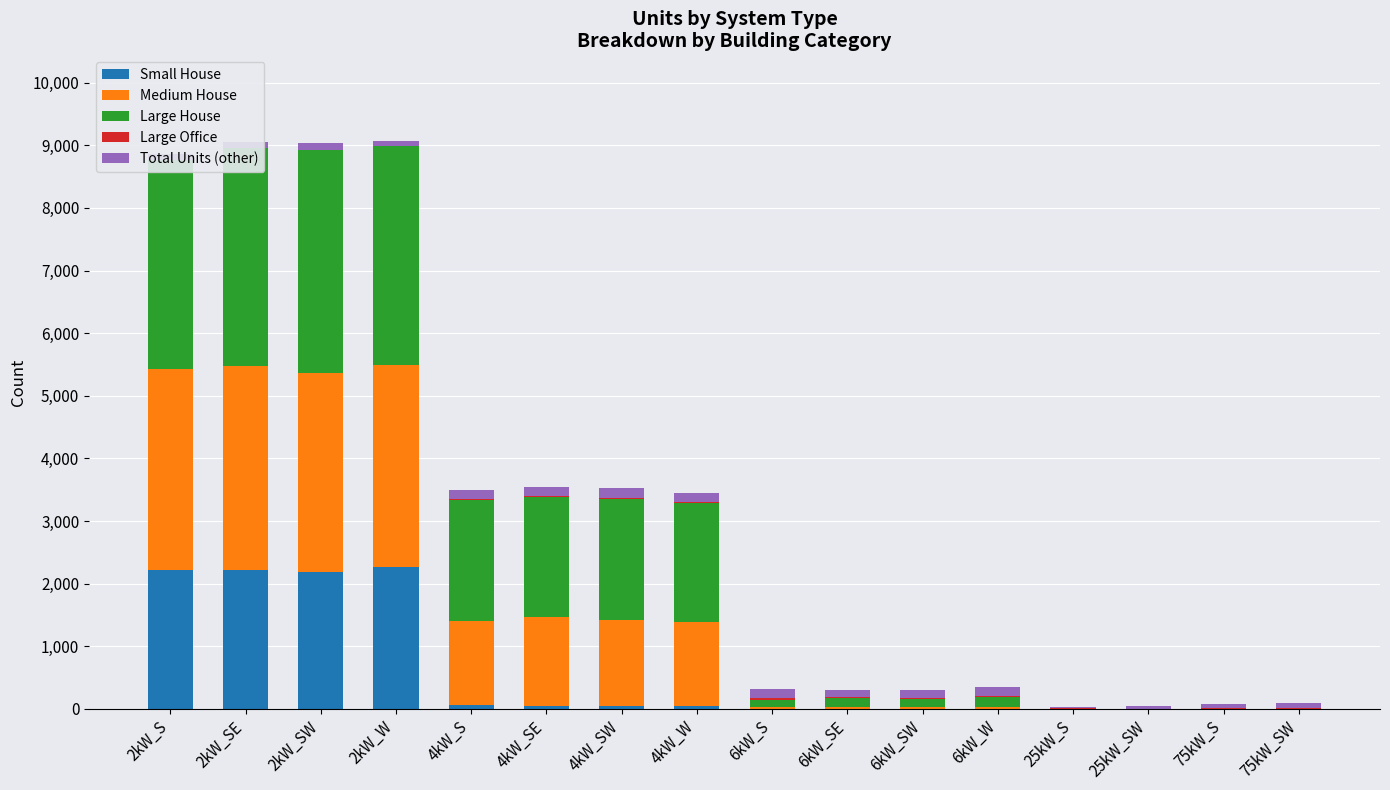

Reading right to left, what are all the values shown in this chart?

Small House: 75kW_SW=0	75kW_S=0	25kW_SW=0	25kW_S=0	6kW_W=0	6kW_SW=0	6kW_SE=0	6kW_S=0	4kW_W=45	4kW_SW=48	4kW_SE=52	4kW_S=59	2kW_W=2267	2kW_SW=2191	2kW_SE=2218	2kW_S=2221
Medium House: 75kW_SW=0	75kW_S=0	25kW_SW=0	25kW_S=0	6kW_W=37	6kW_SW=25	6kW_SE=38	6kW_S=26	4kW_W=1337	4kW_SW=1369	4kW_SE=1411	4kW_S=1338	2kW_W=3232	2kW_SW=3168	2kW_SE=3260	2kW_S=3208
Large House: 75kW_SW=0	75kW_S=0	25kW_SW=0	25kW_S=0	6kW_W=153	6kW_SW=128	6kW_SE=132	6kW_S=121	4kW_W=1912	4kW_SW=1941	4kW_SE=1924	4kW_S=1945	2kW_W=3483	2kW_SW=3565	2kW_SE=3473	2kW_S=3334
Large Office: 75kW_SW=11	75kW_S=12	25kW_SW=5	25kW_S=9	6kW_W=12	6kW_SW=21	6kW_SE=16	6kW_S=23	4kW_W=10	4kW_SW=5	4kW_SE=6	4kW_S=4	2kW_W=2	2kW_SW=2	2kW_SE=3	2kW_S=1
Total Units (other): 75kW_SW=78	75kW_S=59	25kW_SW=39	25kW_S=26	6kW_W=144	6kW_SW=133	6kW_SE=119	6kW_S=150	4kW_W=138	4kW_SW=163	4kW_SE=145	4kW_S=149	2kW_W=91	2kW_SW=110	2kW_SE=95	2kW_S=89